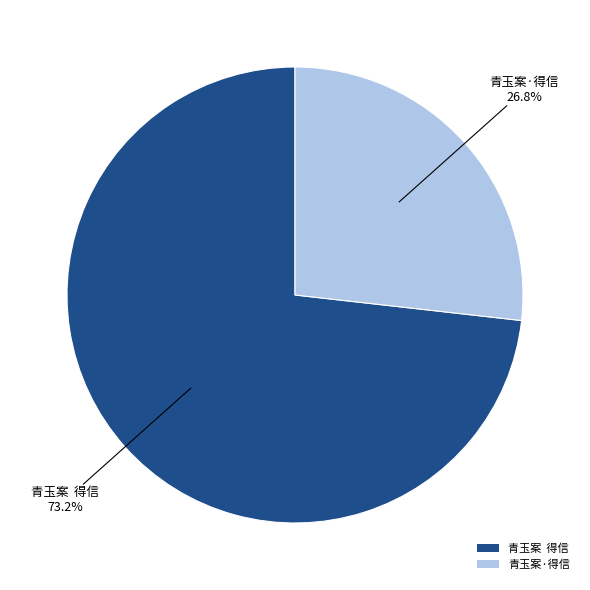

What is the largest slice in the pie chart?

青玉案 得信